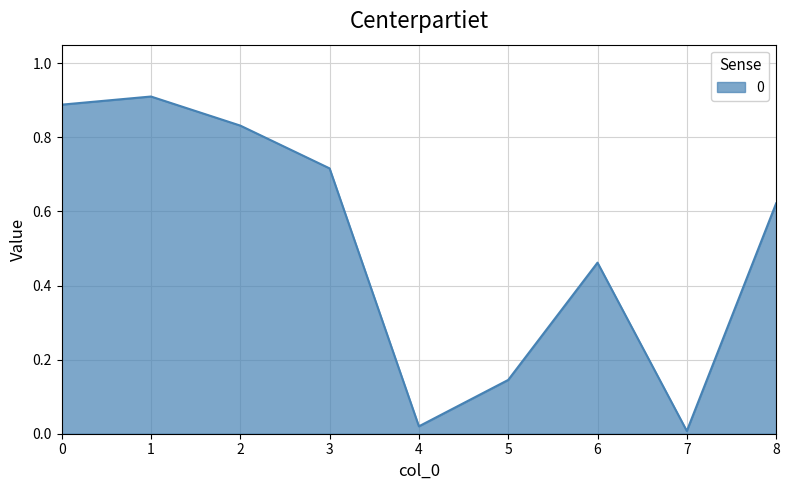

Which has a higher value, 3 or 8?

3